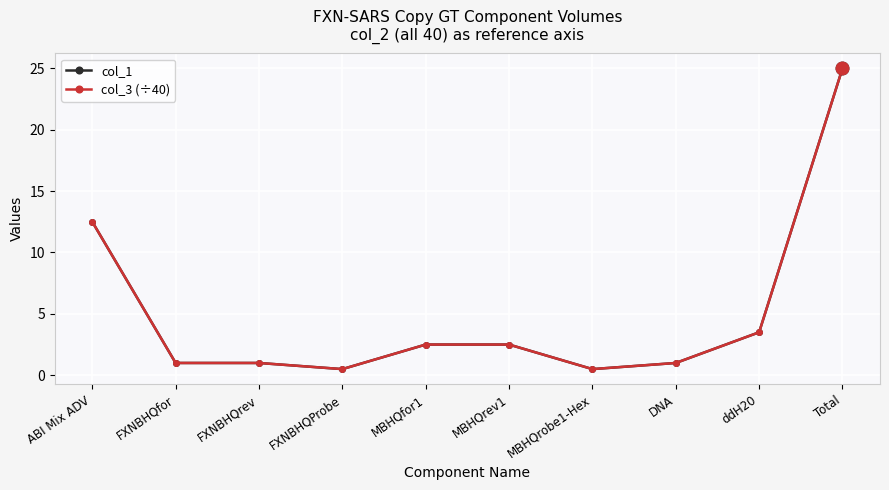

Reading right to left, extract all data points from this chart.

col_1: 25.0	3.5	1.0	0.5	2.5	2.5	0.5	1.0	1.0	12.5
col_3 (÷40): 25.0	3.5	1.0	0.5	2.5	2.5	0.5	1.0	1.0	12.5